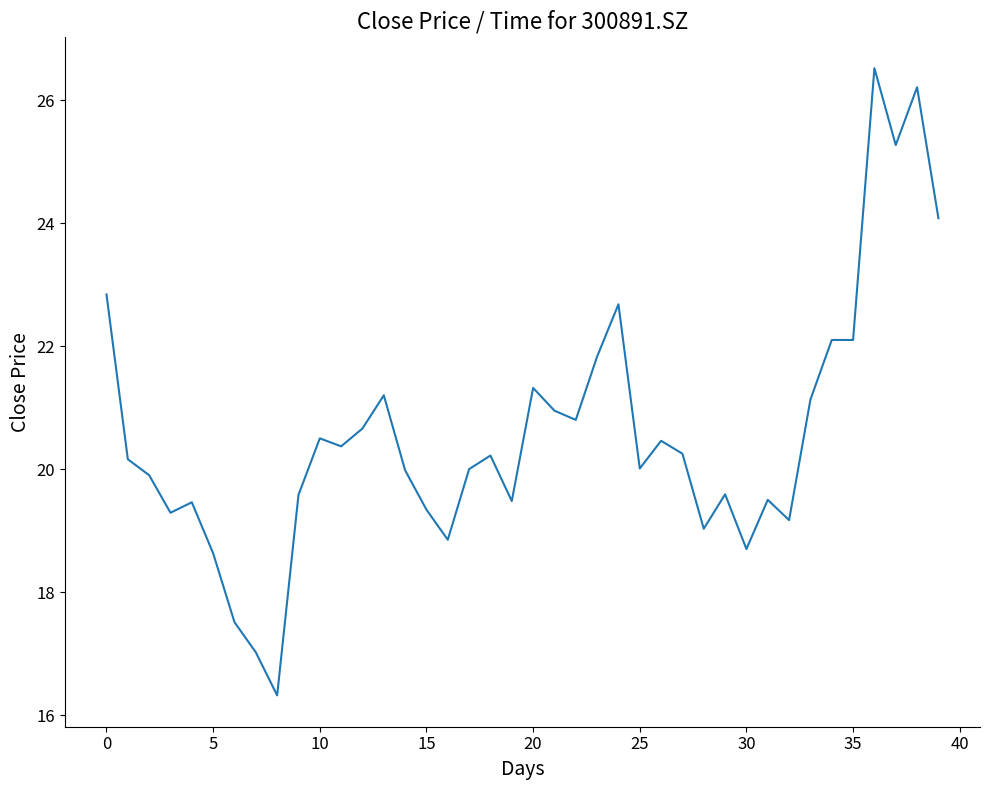

What is the difference between the maximum and minimum values?

10.2